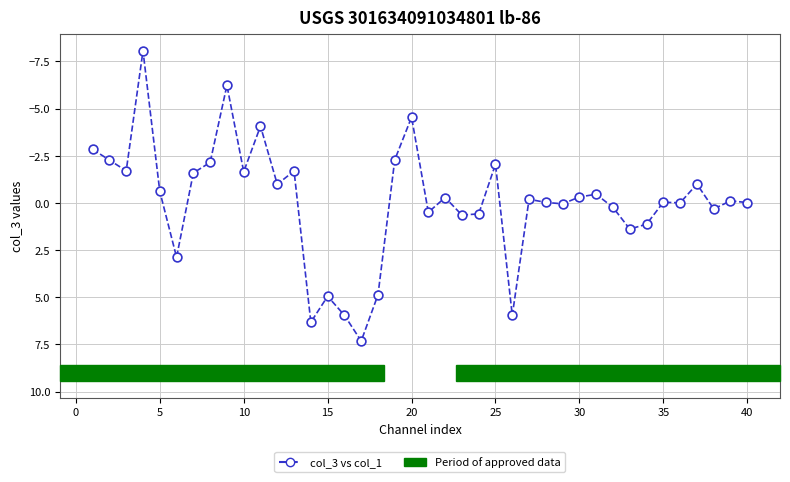

What is the maximum value shown in the chart?

7.3